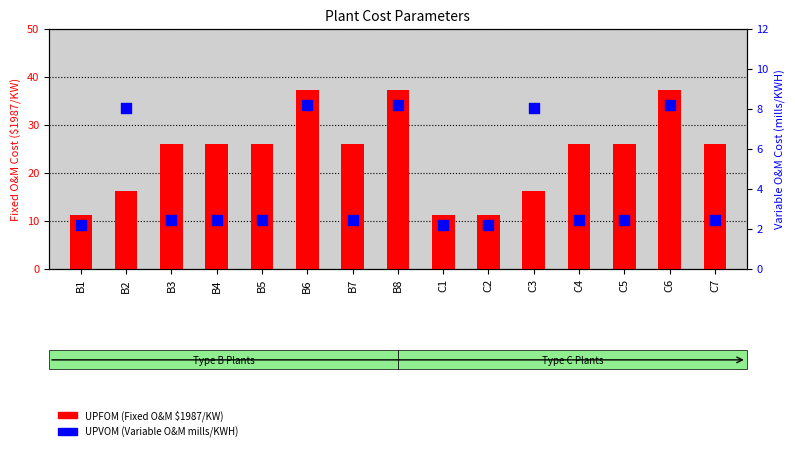

Which series reaches the minimum Y coordinate?

UPVOM (Variable O&M)